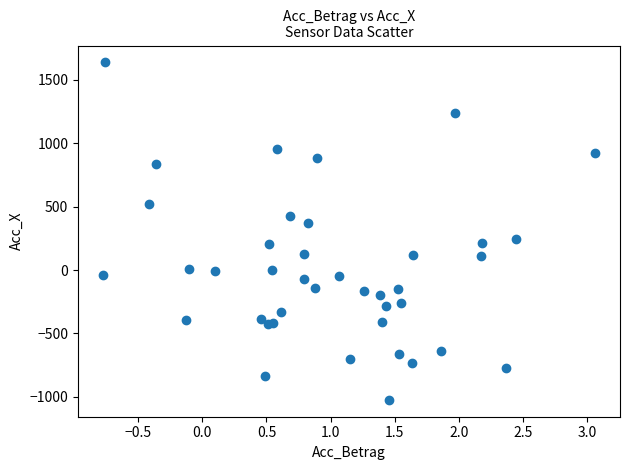

What is the range of Y values (max minus min)?

2659.8